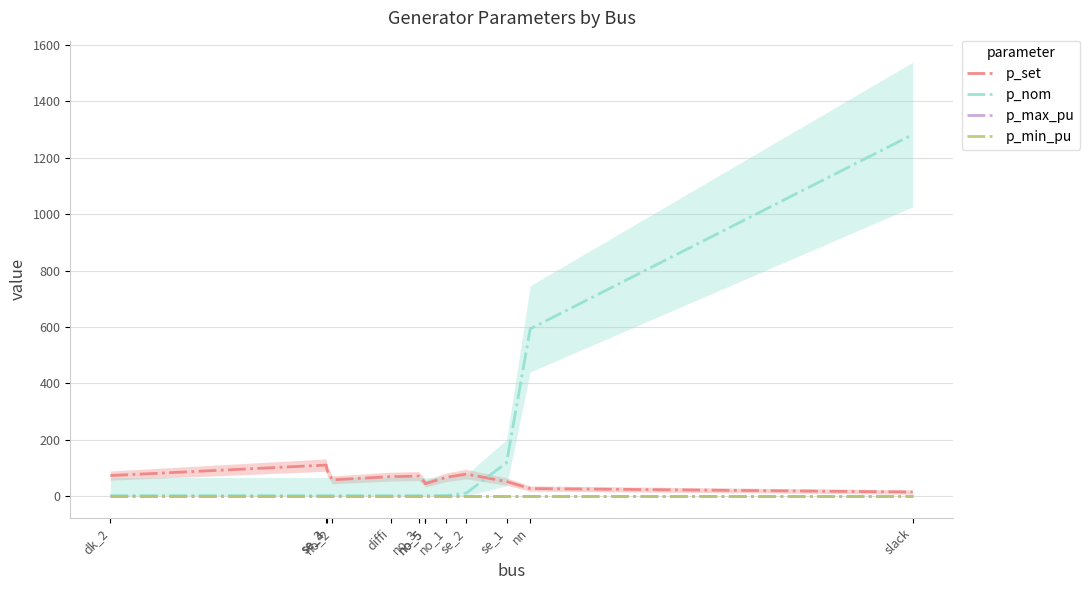

Count the number of categories in the chart.

13